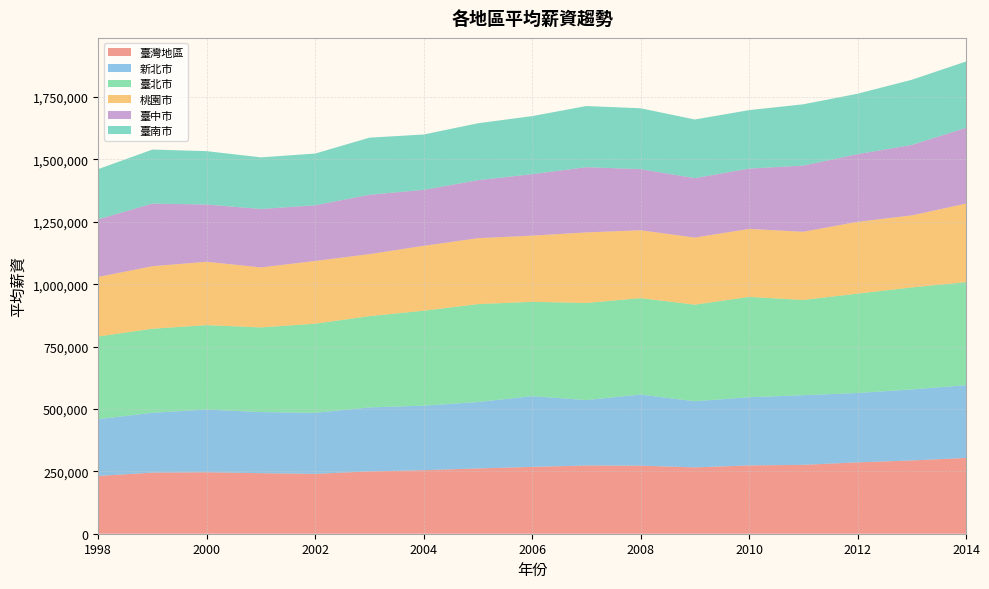

Reading right to left, extract all data points from this chart.

臺灣地區: 2014=303762	2013=293523	2012=285939	2011=275984	2010=273647	2009=265750	2008=272742	2007=273336	2006=267769	2005=261571	2004=254643	2003=249763	2002=239978	2001=242640	2000=246256	1999=244918	1998=231611
新北市: 2014=291591	2013=284783	2012=278023	2011=279239	2010=273351	2009=265141	2008=285062	2007=262347	2006=283576	2005=266157	2004=258607	2003=256421	2002=244558	2001=244860	2000=251463	1999=239971	1998=227468
臺北市: 2014=412973	2013=408688	2012=398217	2011=381561	2010=402056	2009=387053	2008=386340	2007=389064	2006=377966	2005=392385	2004=380465	2003=365696	2002=357214	2001=339257	2000=338190	1999=336651	1998=331341
桃園市: 2014=314701	2013=288668	2012=287727	2011=273295	2010=272470	2009=268841	2008=271965	2007=282757	2006=265209	2005=264219	2004=260039	2003=248638	2002=251277	2001=240443	2000=253976	1999=250478	1998=238753
臺中市: 2014=303365	2013=282352	2012=271157	2011=265316	2010=241598	2009=238208	2008=244880	2007=261426	2006=246337	2005=232364	2004=224186	2003=237919	2002=223221	2001=234219	2000=229329	1999=250930	1998=230959
臺南市: 2014=266012	2013=261153	2012=242163	2011=245524	2010=234401	2009=235001	2008=243987	2007=245010	2006=232722	2005=228204	2004=221943	2003=228743	2002=207345	2001=206799	2000=213872	1999=216577	1998=201188